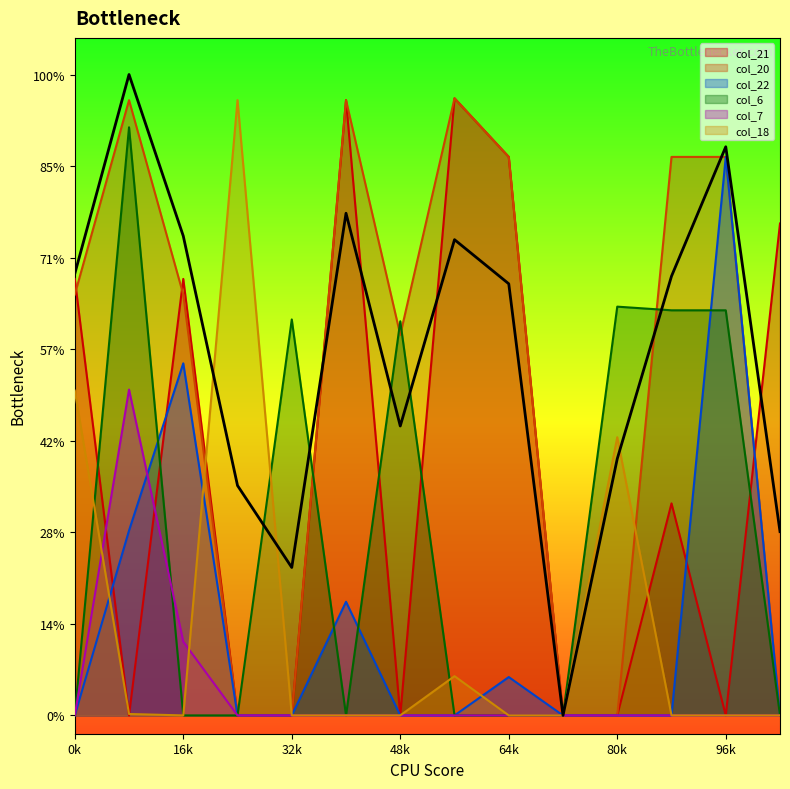

How many times do col_7 and col_22 cross each other?

1